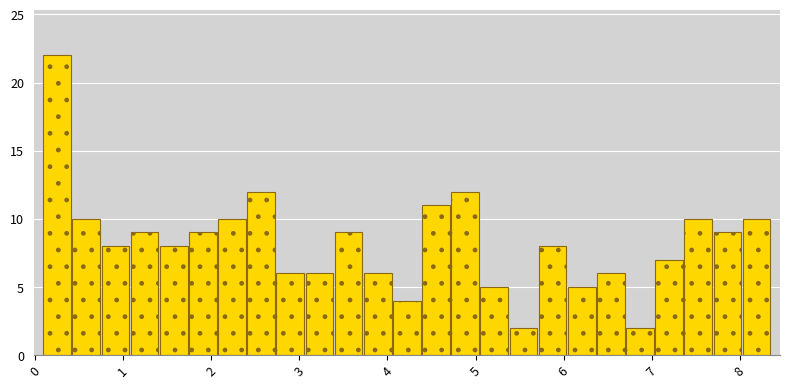

Read against the x-axis, roughly where is the centre of the tallest bar?

0.2